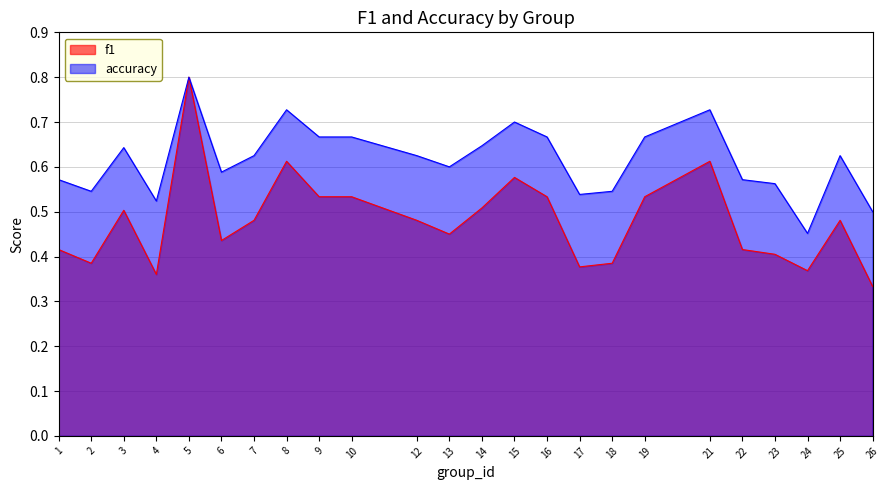

What is the highest value of the accuracy series?

0.8